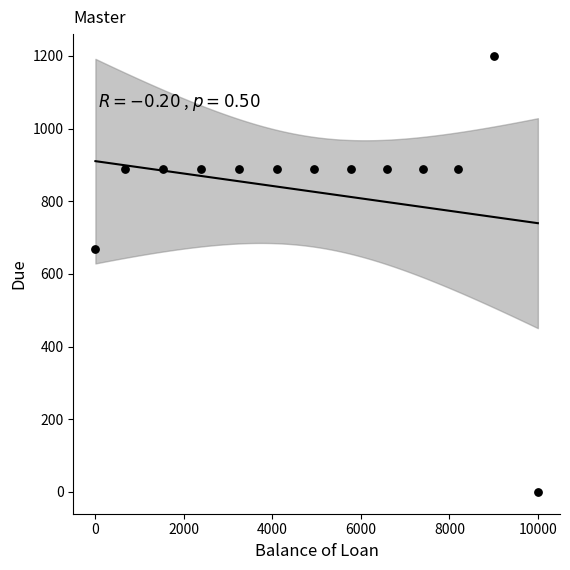

What is the range of Y values (max minus min)?

1200.0